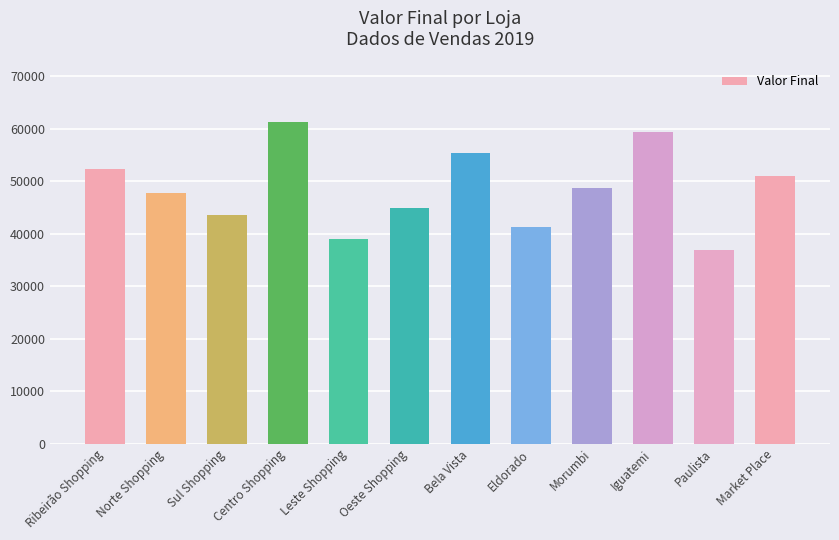

What is the label of the 11th bar from the left?

Paulista